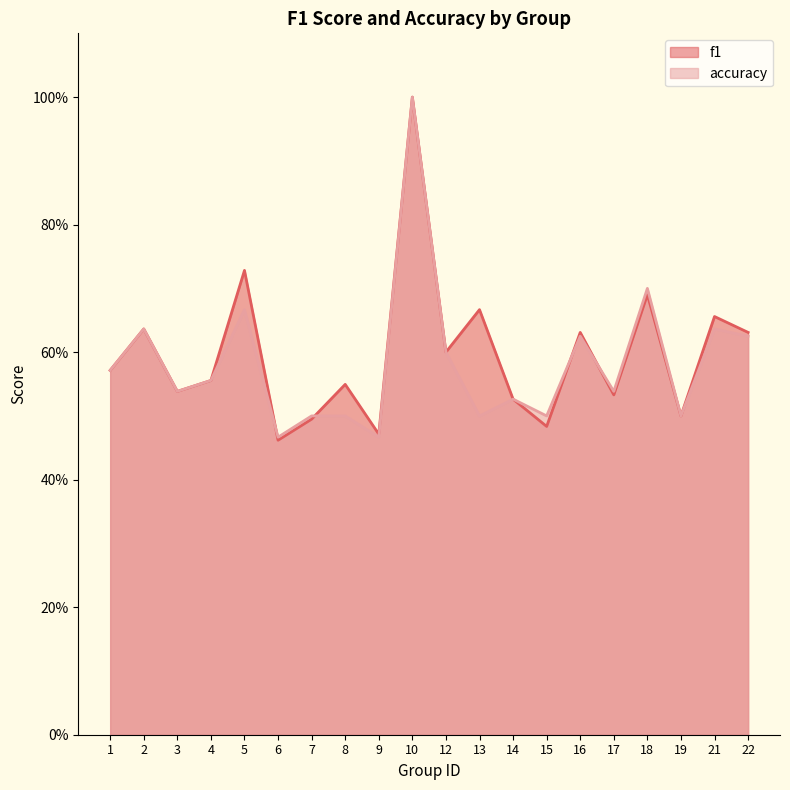

What is the difference between the maximum and minimum values in the f1 series?

0.5